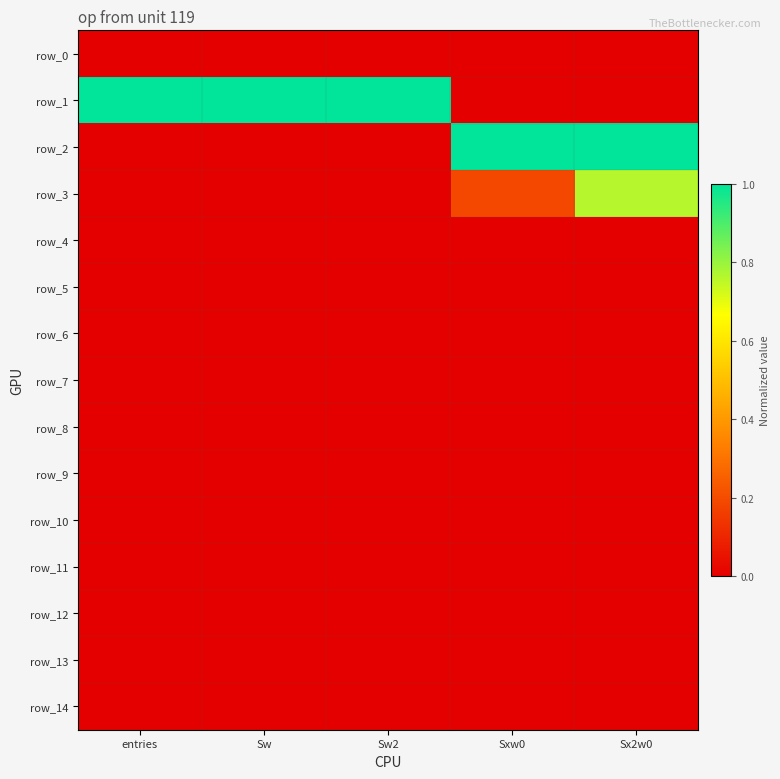

At which label is row_13 closest to 0?

entries